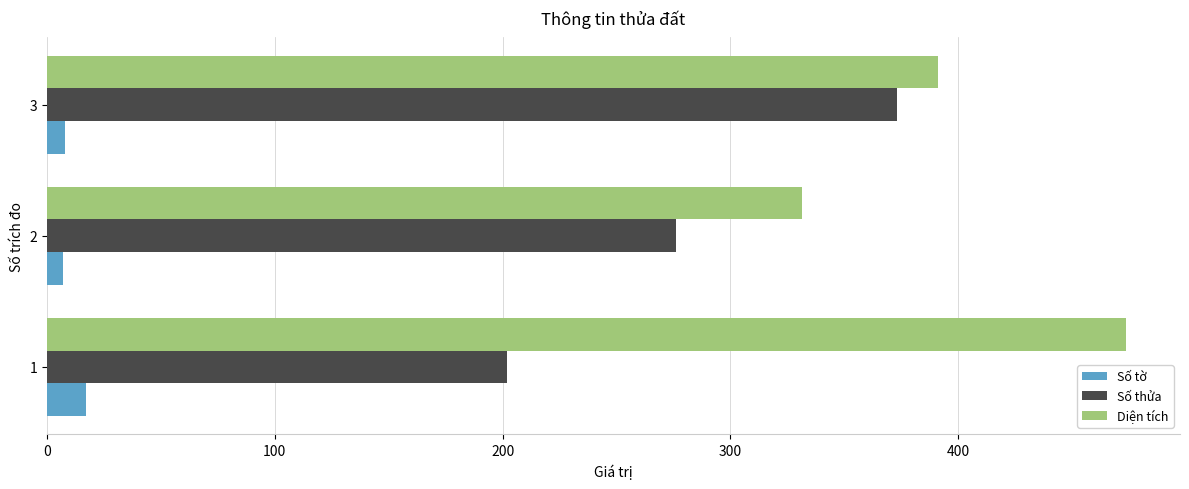

At how many categories does at least one series exceed 88?

3